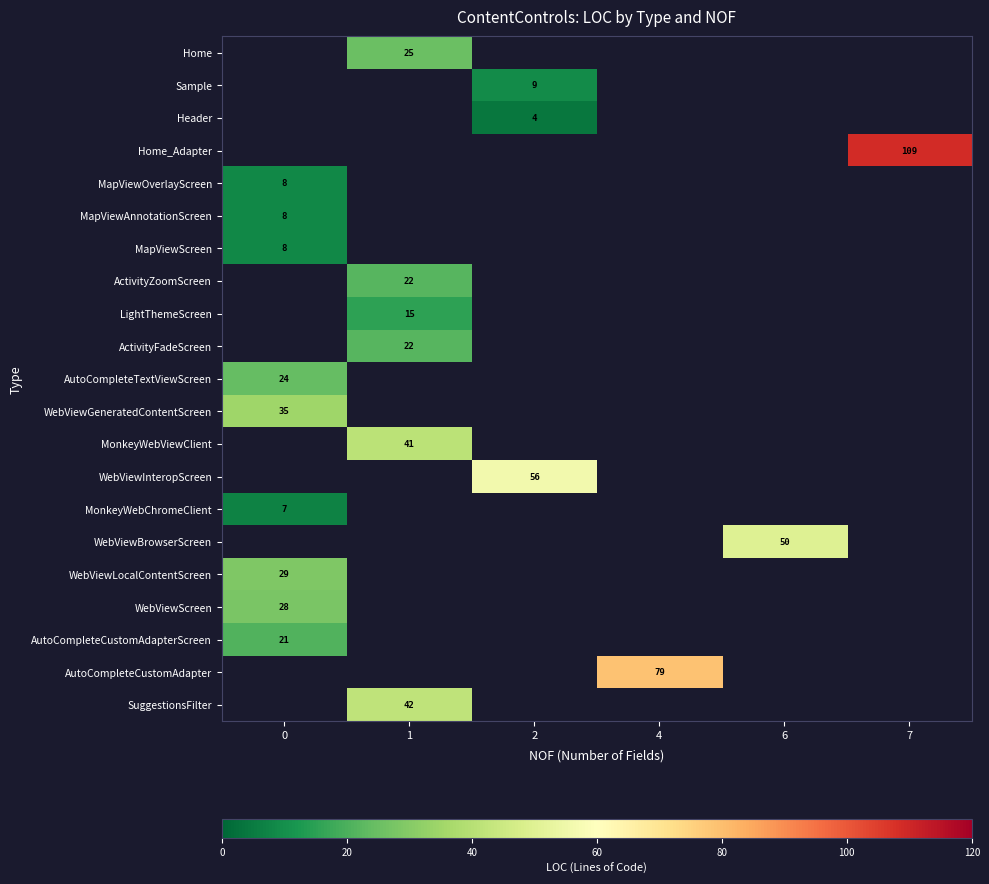

What is the greatest value displayed?

109.0